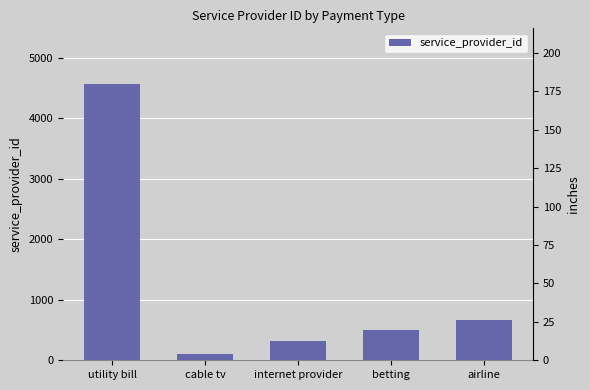

Approximately how many times larger is the value at airline compared to betting?

1.3